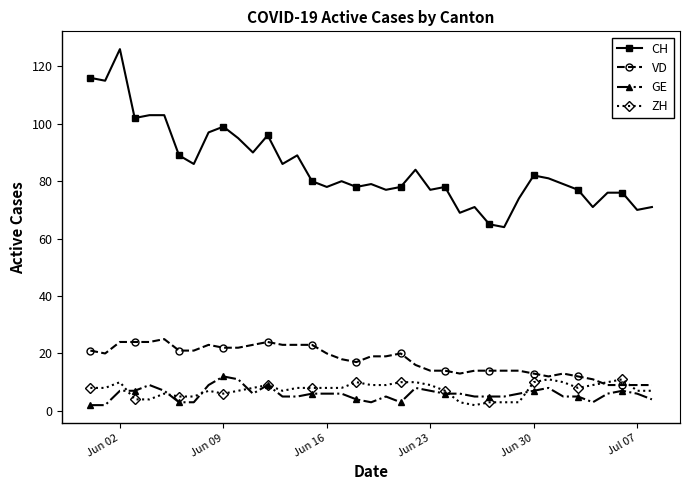

True or false: GE and CH cross at least once.

False